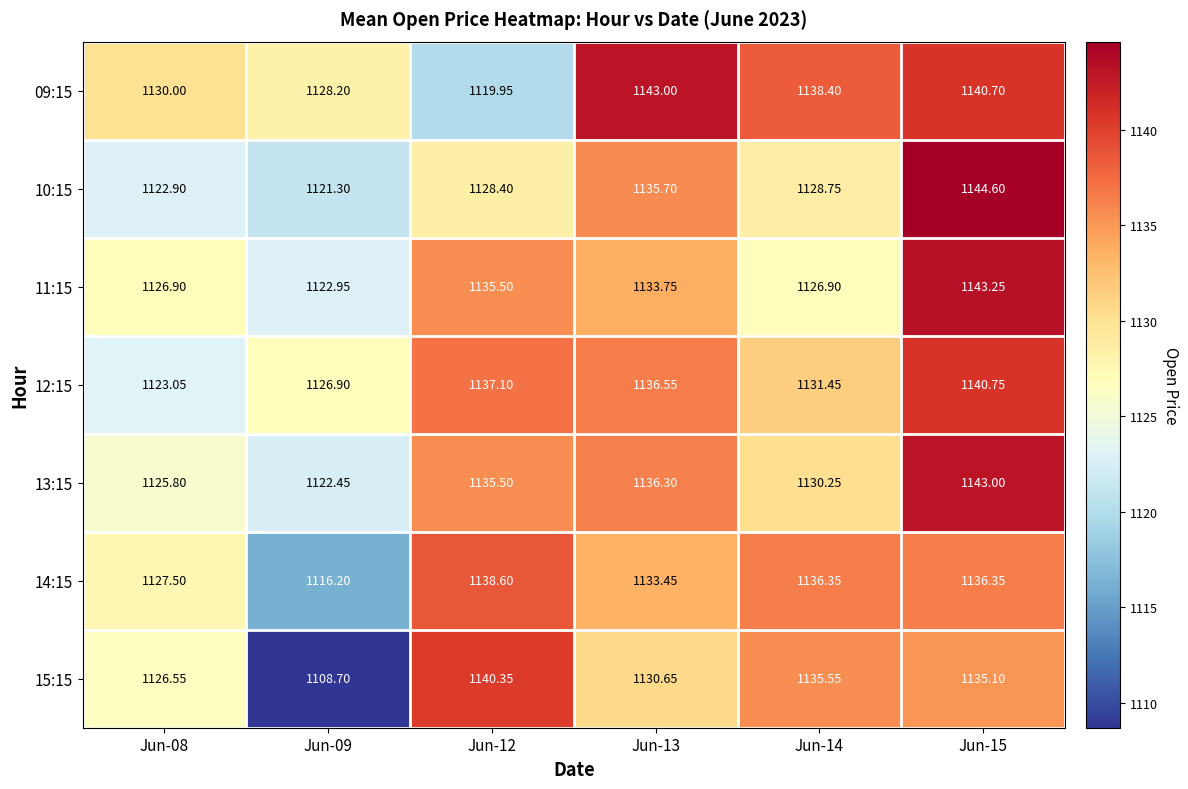

Is the value of 11:15 at Jun-08 greater than the value of 13:15 at Jun-14?

No